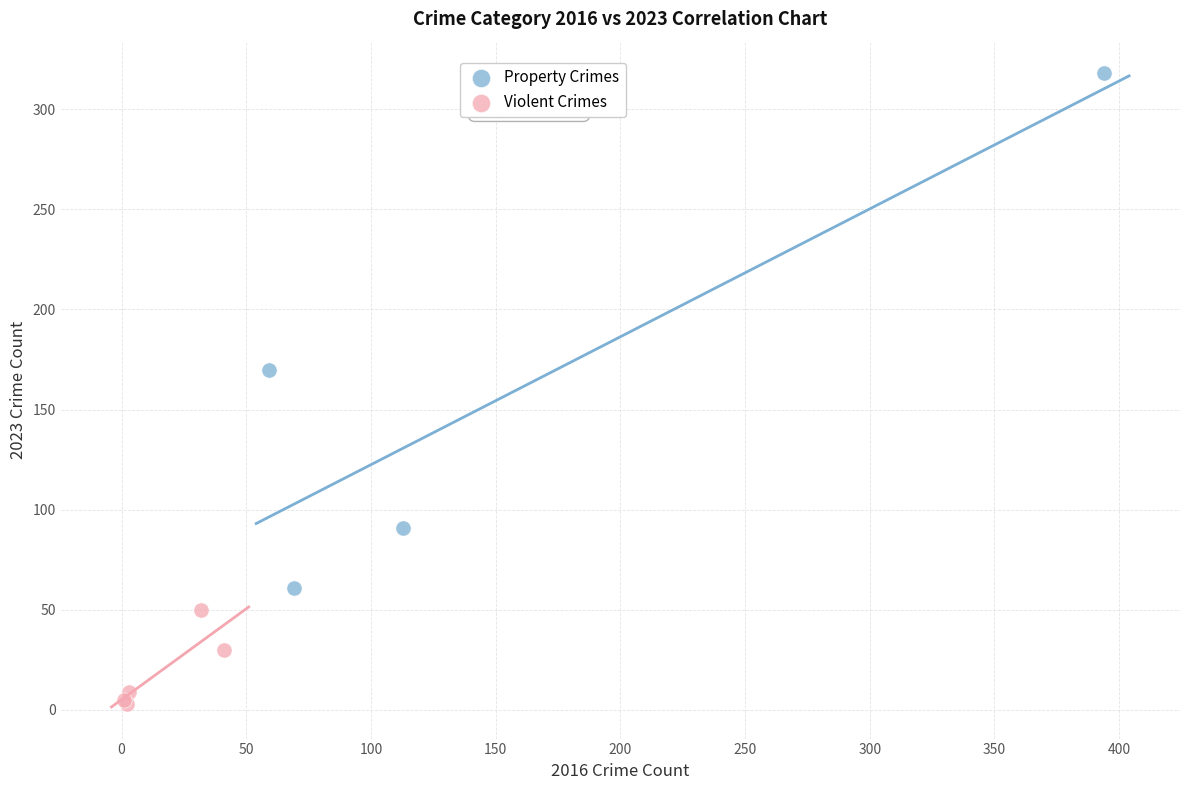

What are all the series names shown in the legend?

Property Crimes, Violent Crimes